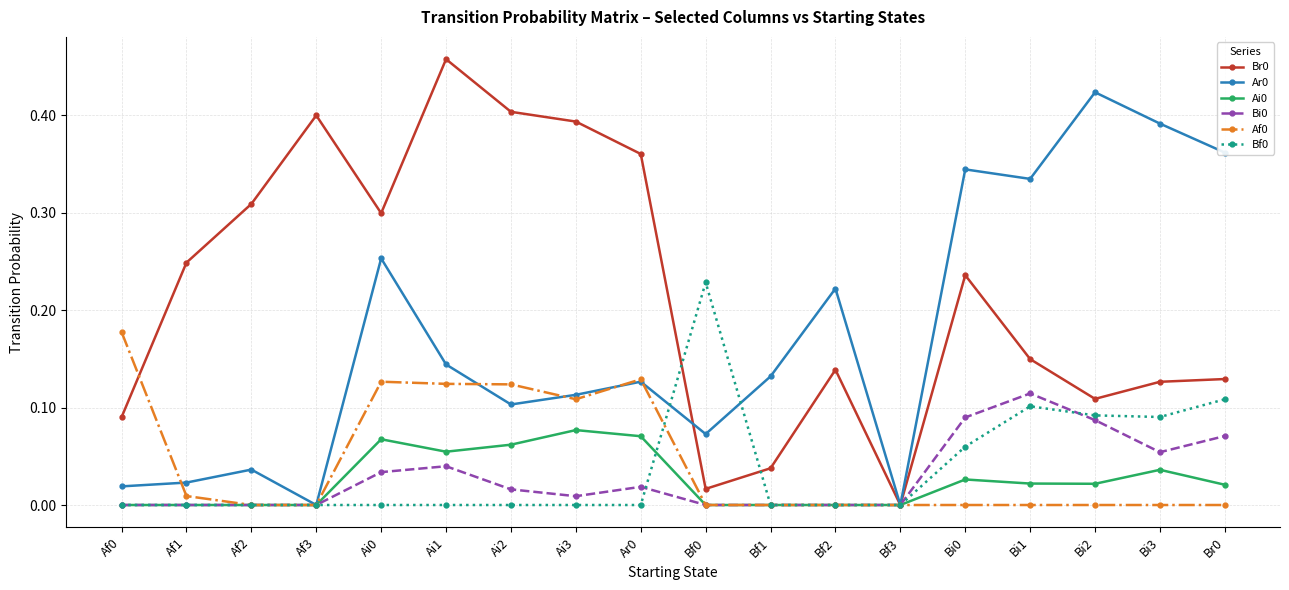

What position from the right is Ai1?

13